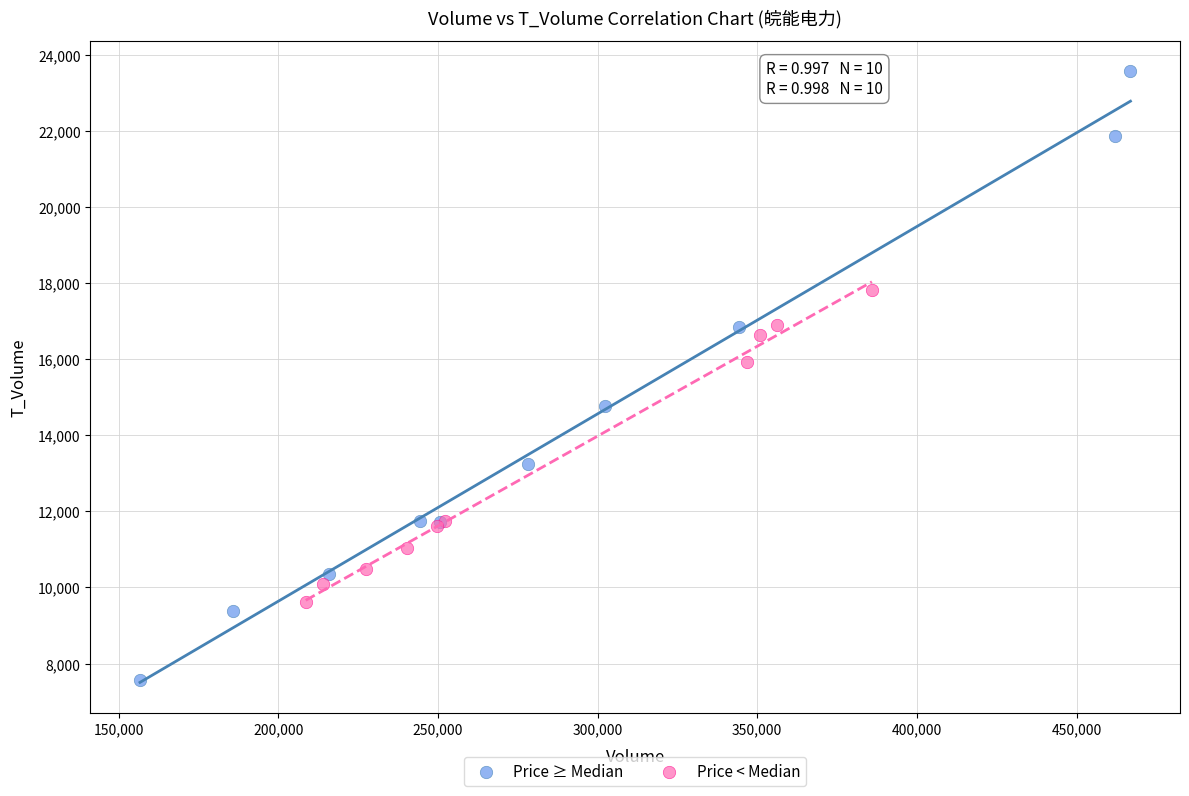

Which series contains the highest Y value?

Price ≥ Median